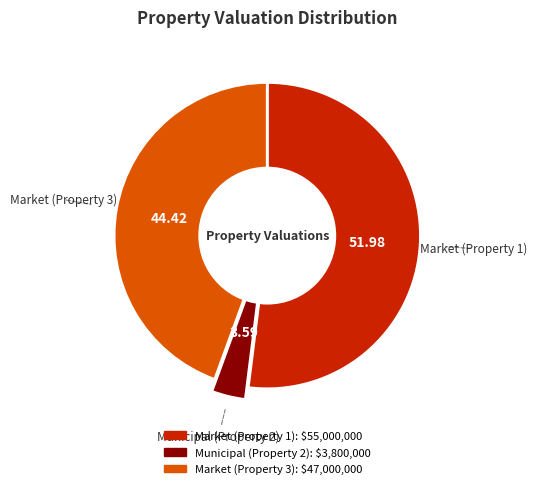

Rank the categories by value from lowest to highest.

Municipal (Property 2), Market (Property 3), Market (Property 1)